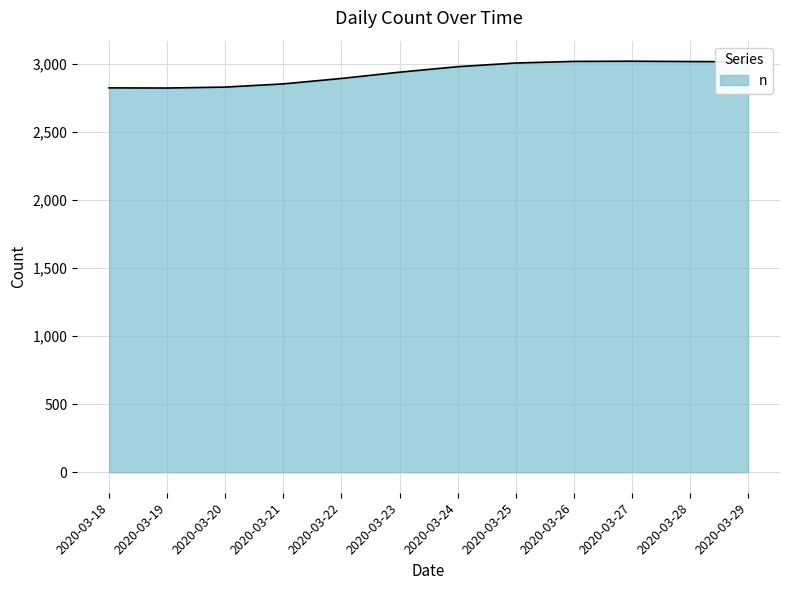

What is the average value?

2937.5